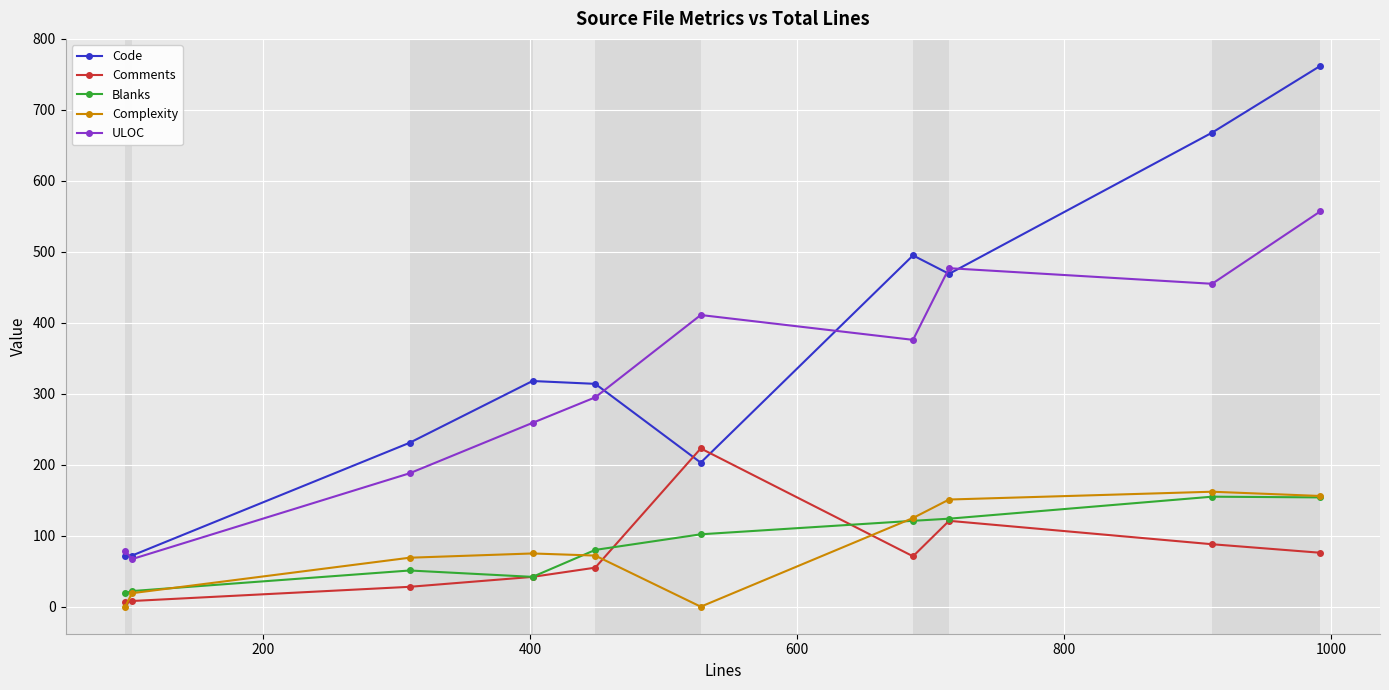

Which series has the largest total across all categories?

Code